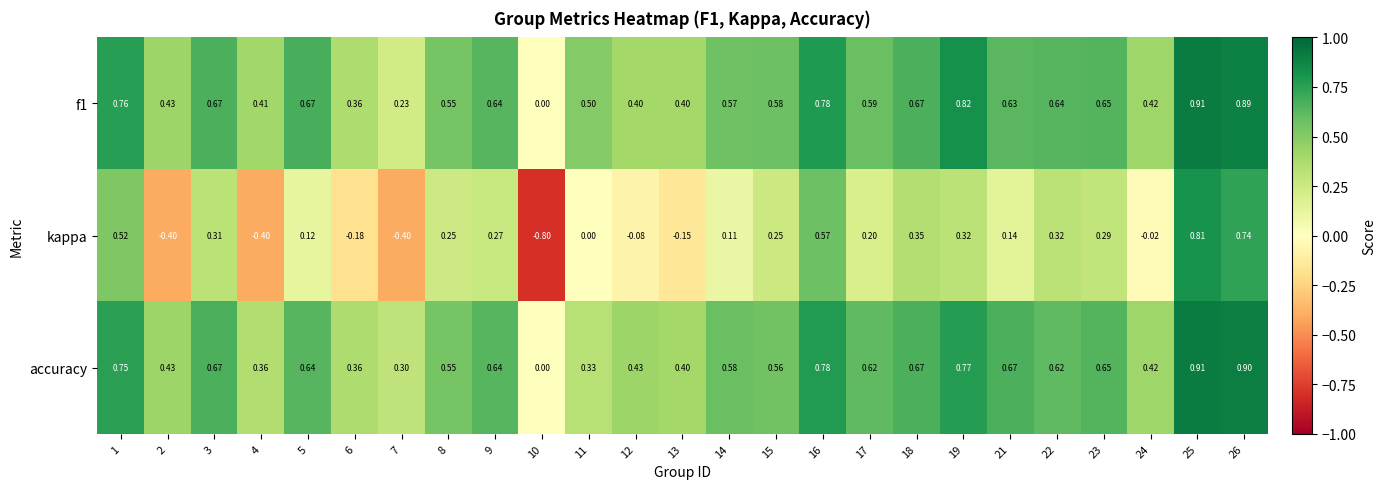

Is the value of accuracy at 11 greater than the value of kappa at 7?

Yes